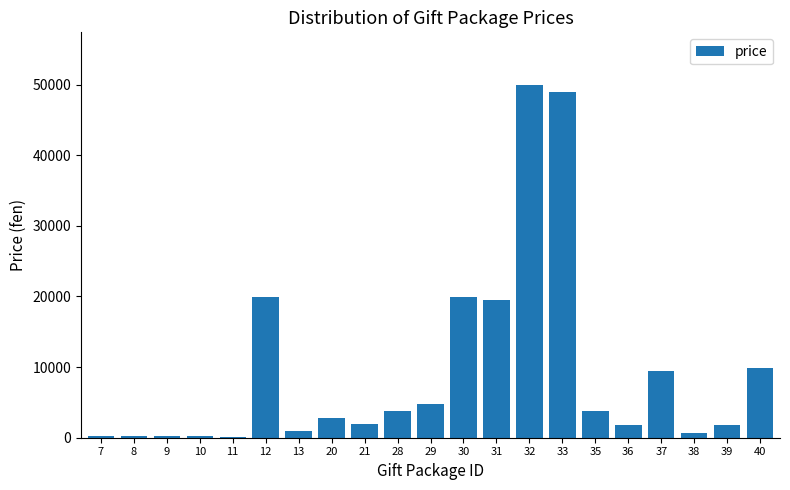

What is the change in value from 32 to 35?

-46100